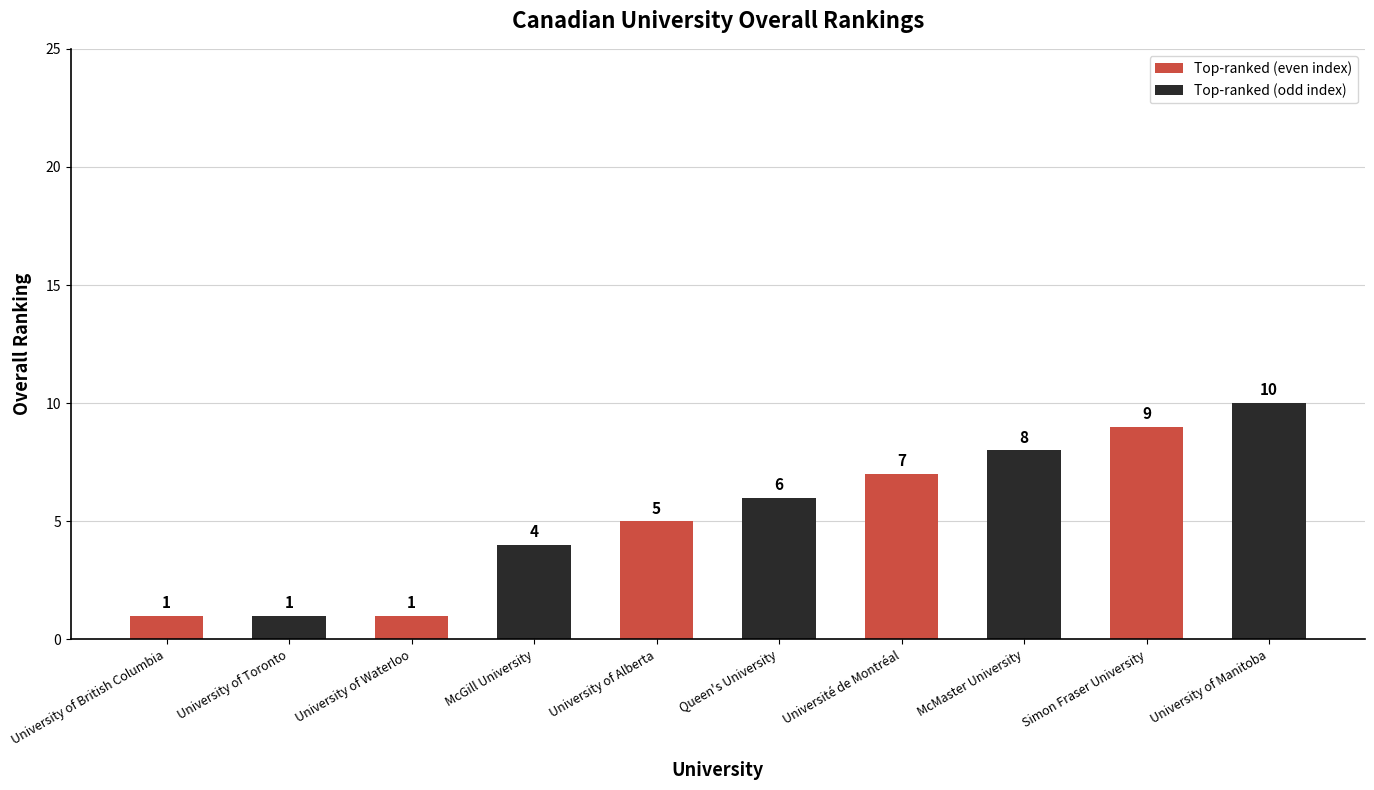

What is the change in value from University of British Columbia to Simon Fraser University?

+8